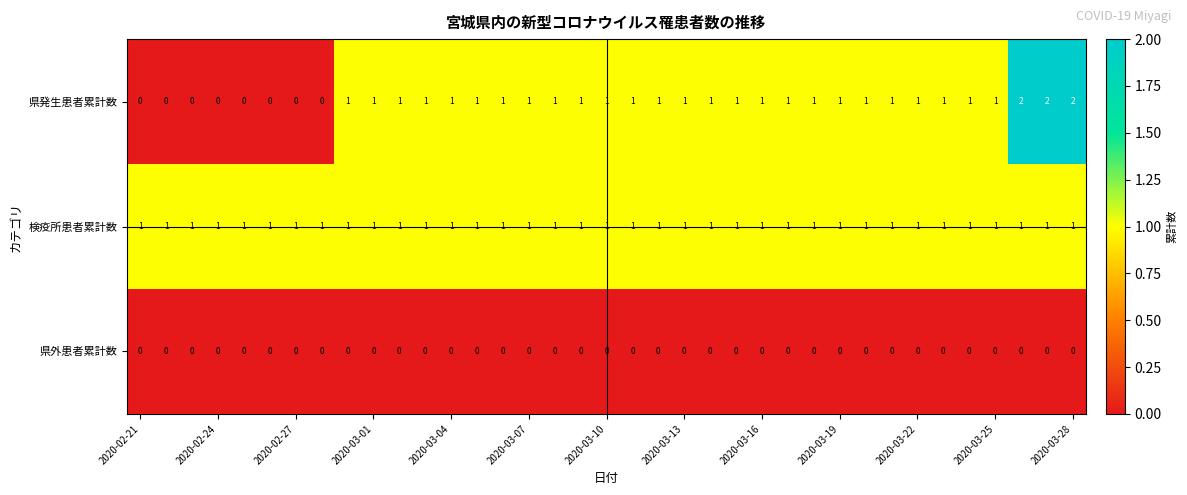

What is the sum of all 検疫所患者累計数 values?

37